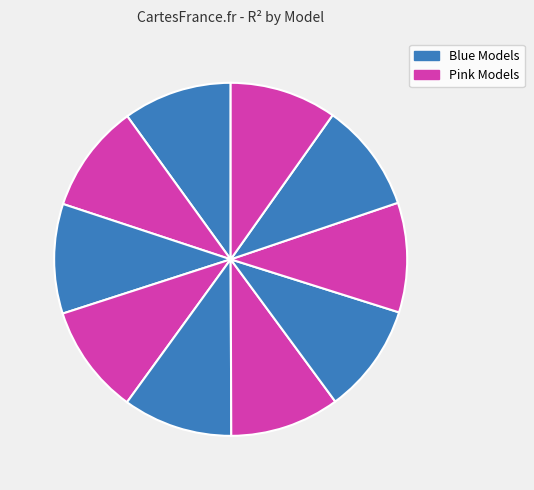

What is the total percentage of model_1_16_5 and model_1_16_7?

20.1%